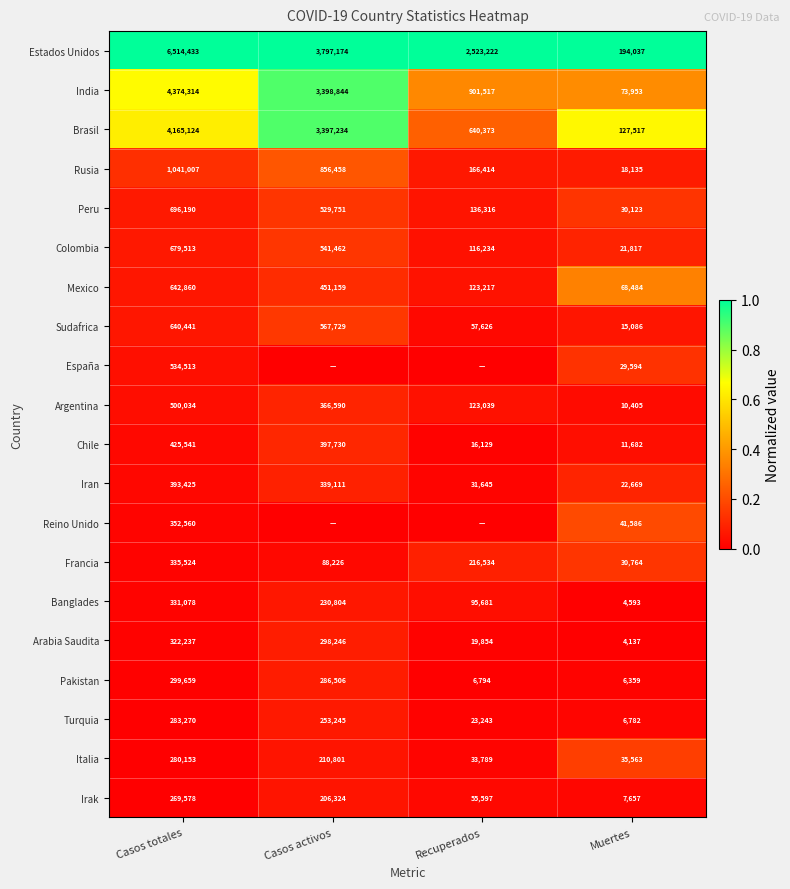

Is the value of Francia at Casos totales greater than the value of Estados Unidos at Muertes?

Yes